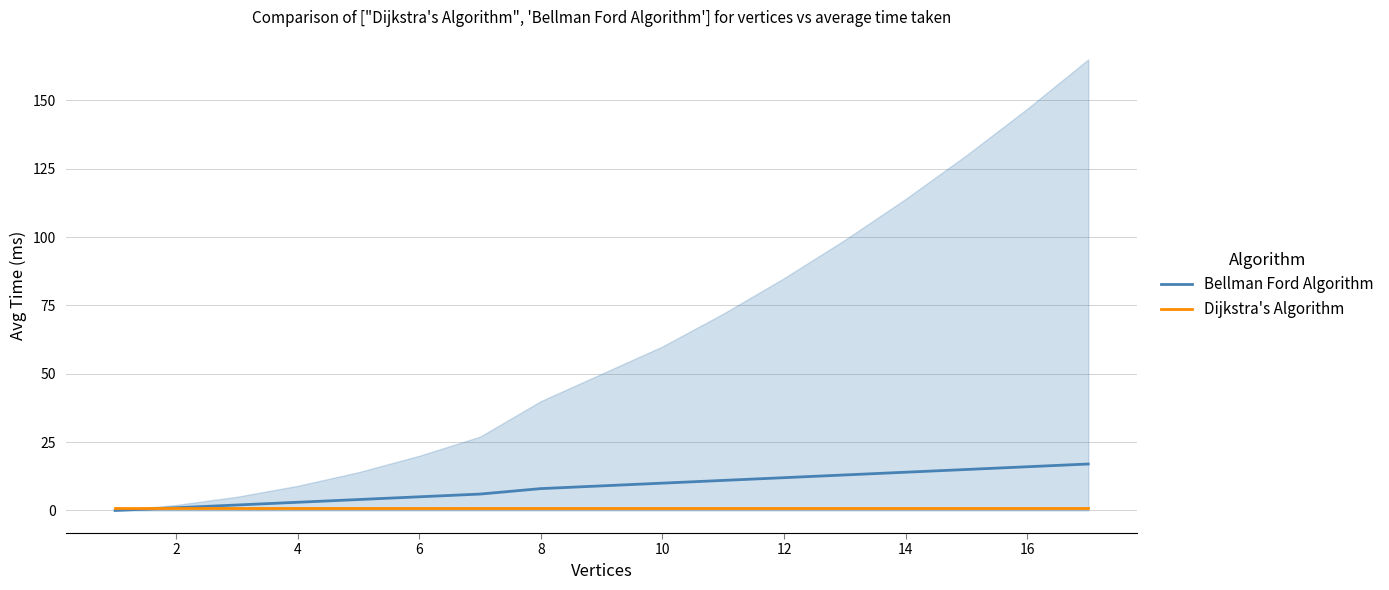

What is the maximum value for Bellman Ford Algorithm?

17